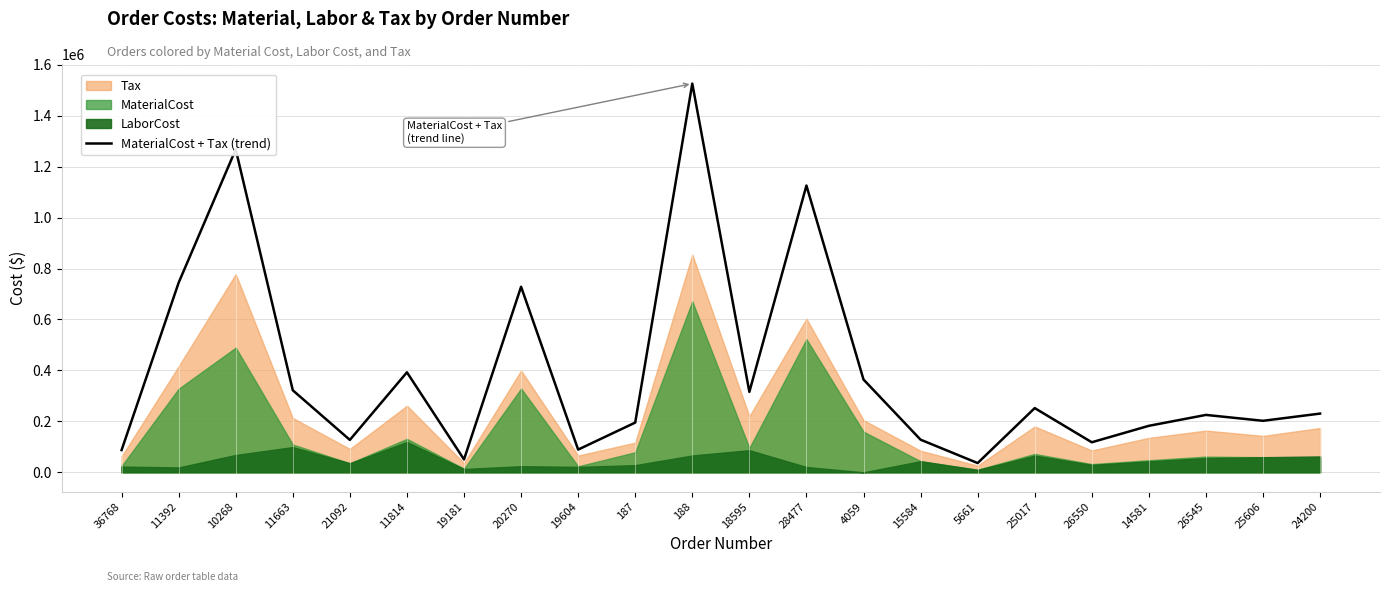

What is the value of the 9th point from the left?

89184.3